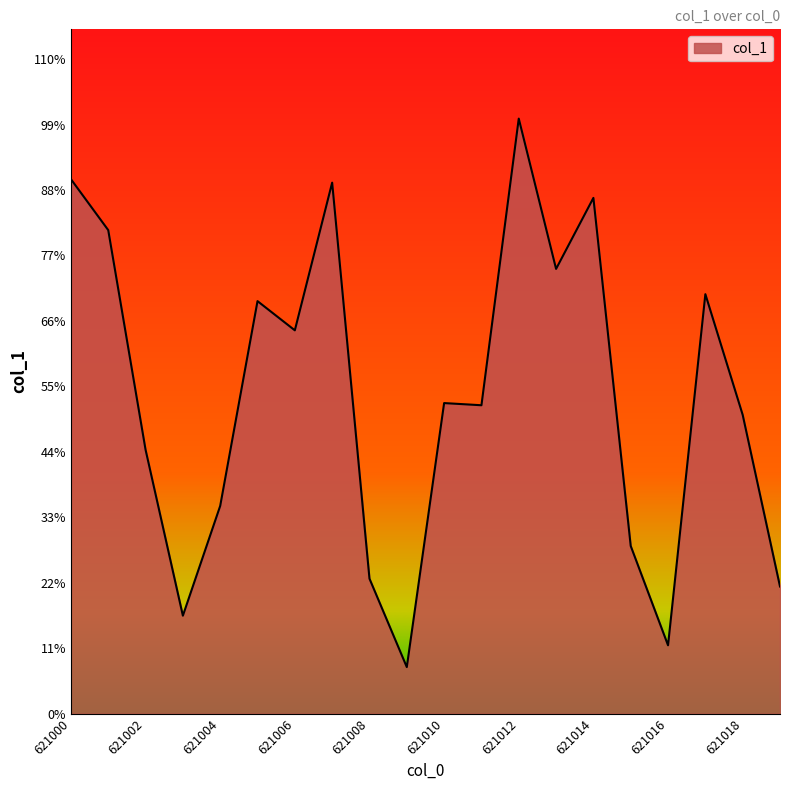

Does the chart have visible grid lines?

No